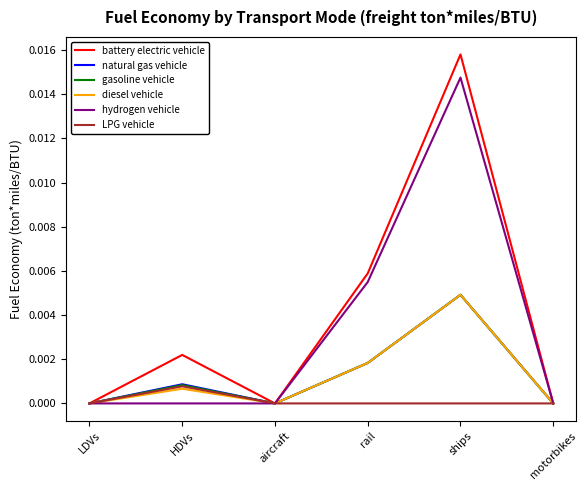

The LPG vehicle series shows 0.0 at HDVs. True or false?

True